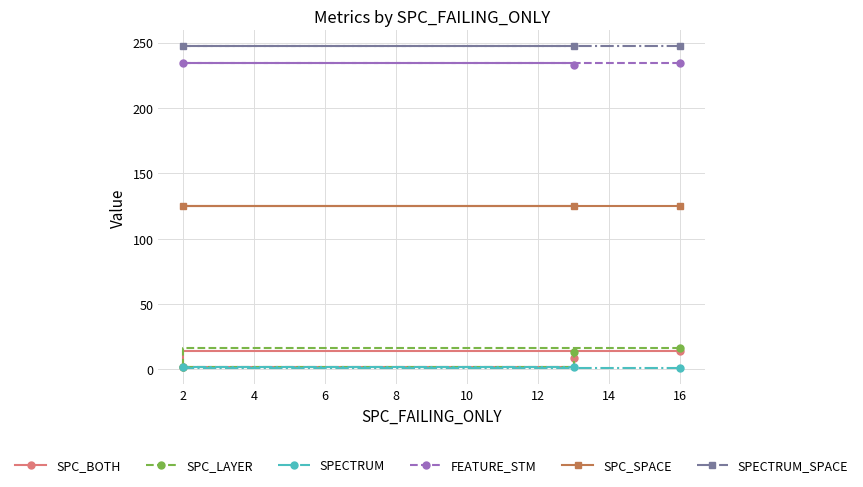

How many lines are shown in the chart?

6